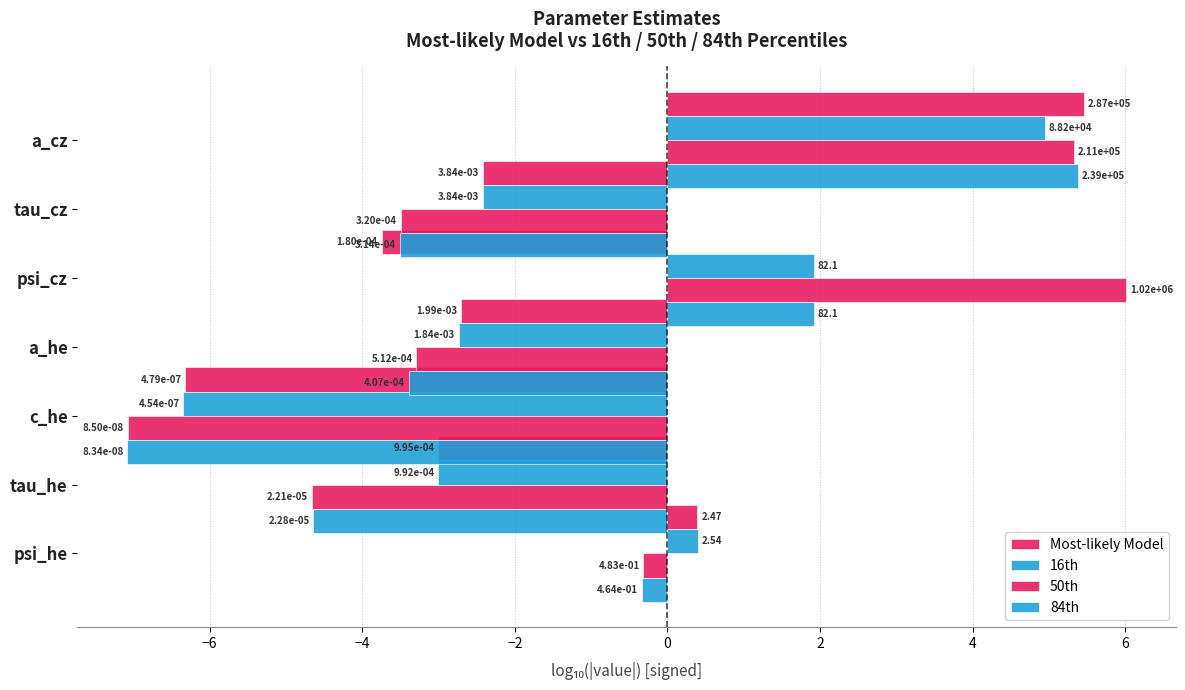

What is the average value of the 50th series?

-1.1